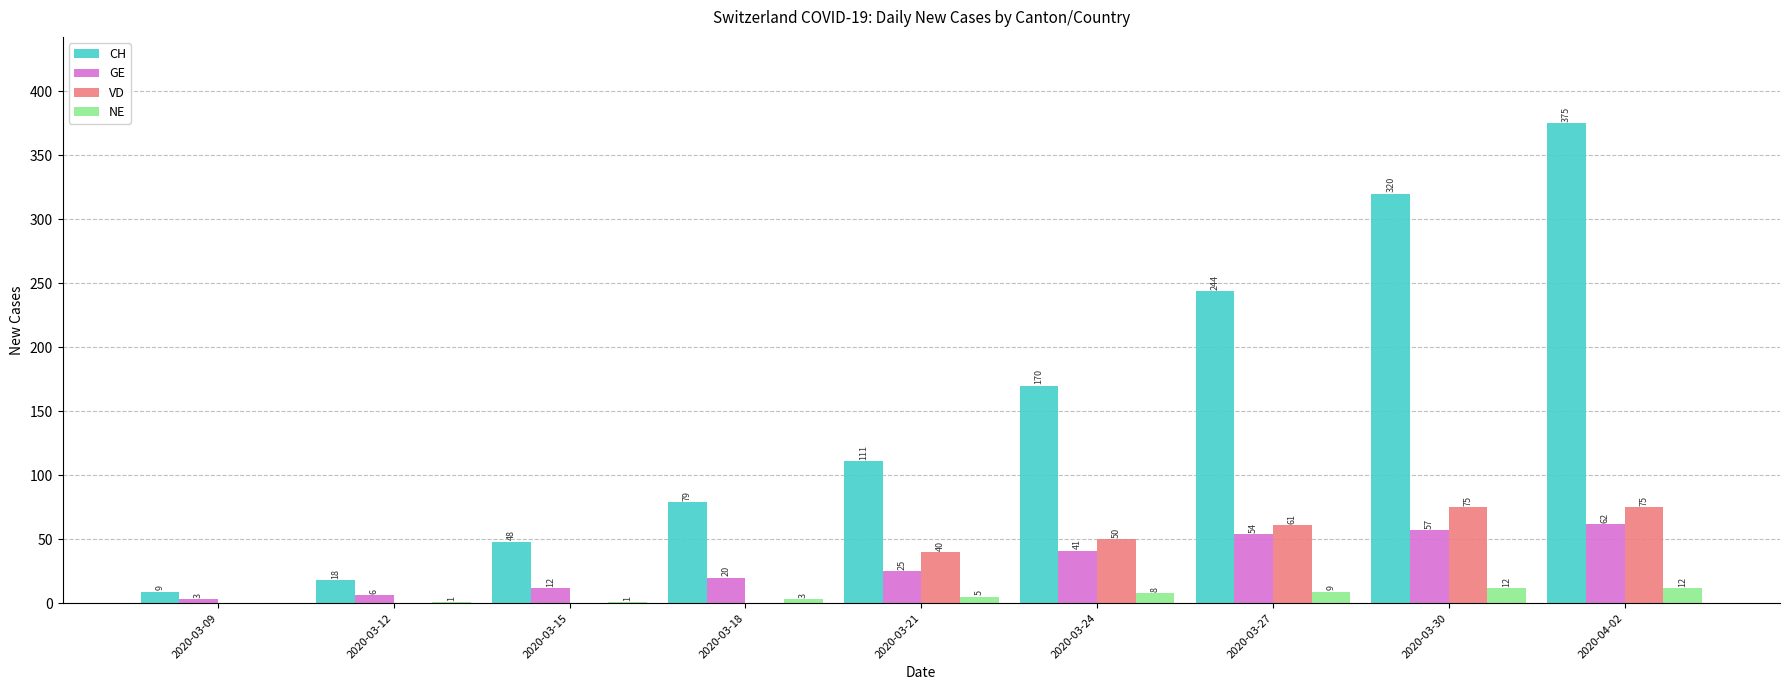

Is it true that VD equals 40 at 2020-03-21?

True